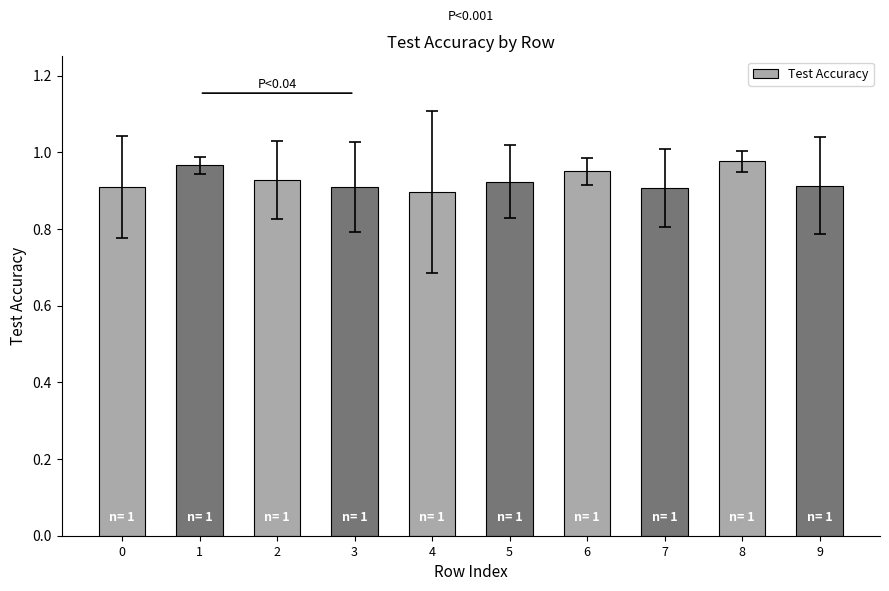

At which category does the chart reach its minimum across all series?

4